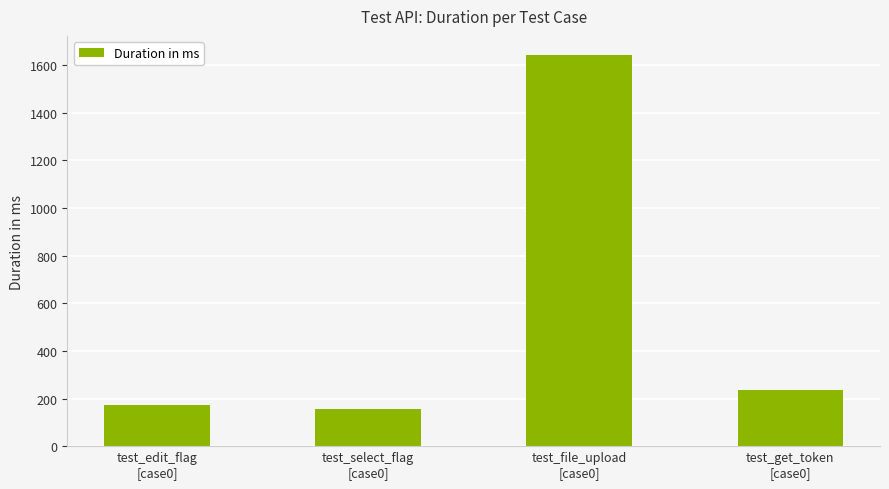

What is the smallest value displayed?

156